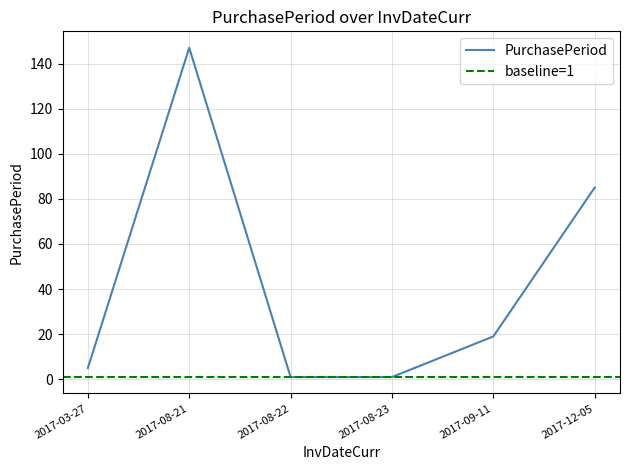

How many data points are above 19?

2